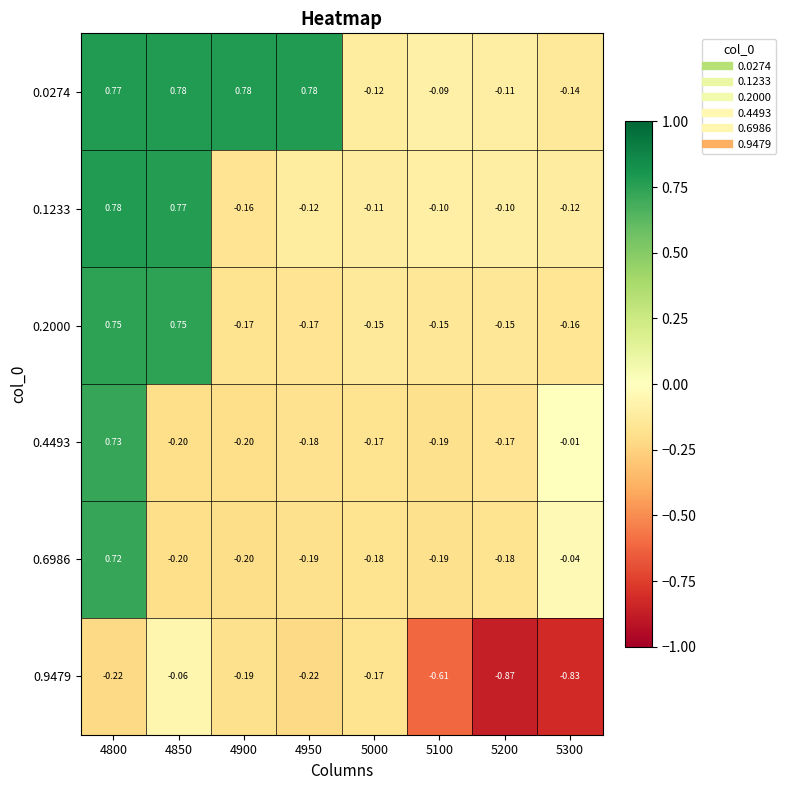

What is the total value across all series at 4850?

1.8